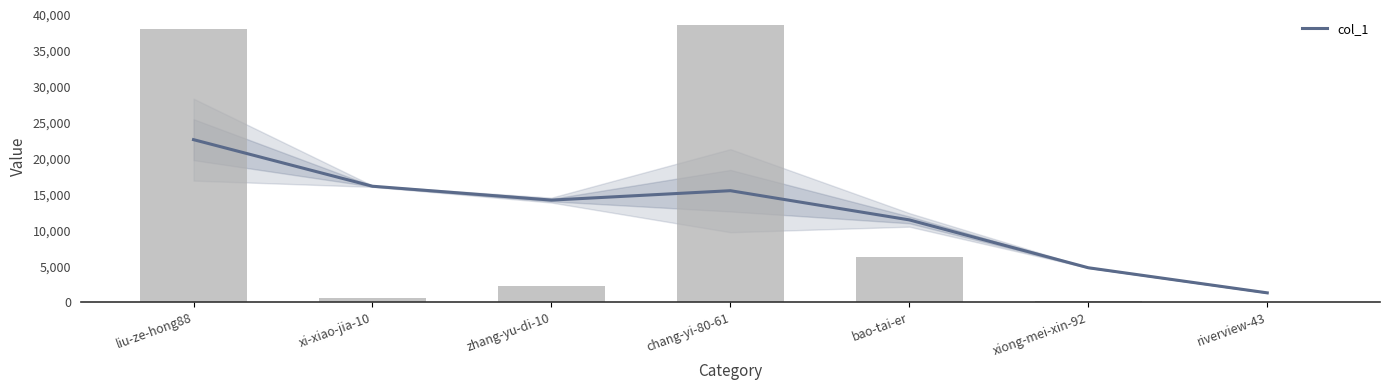

What position from the right is riverview-43?

1